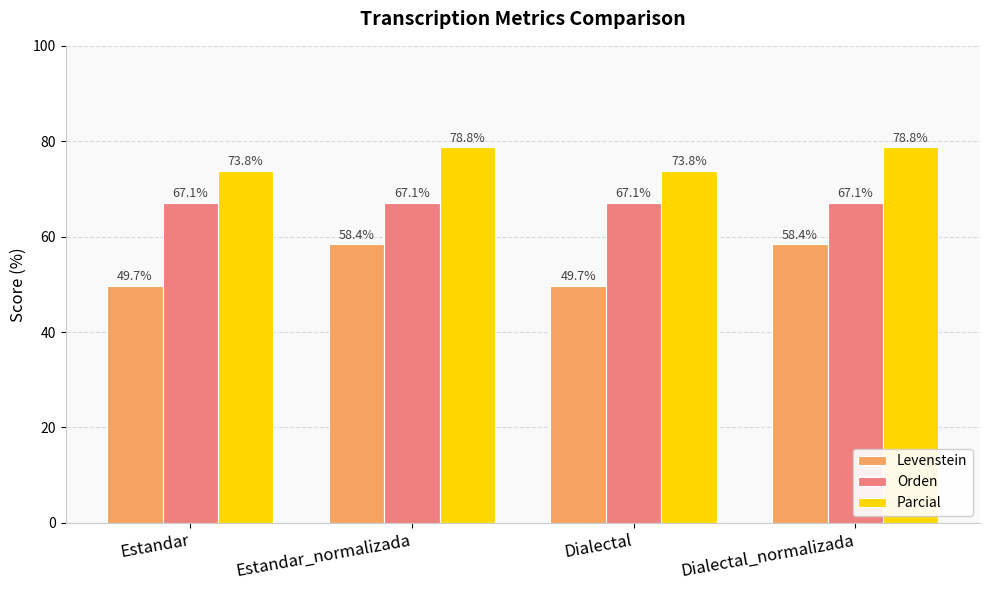

What is the difference between the highest and lowest values at Estandar?

24.1